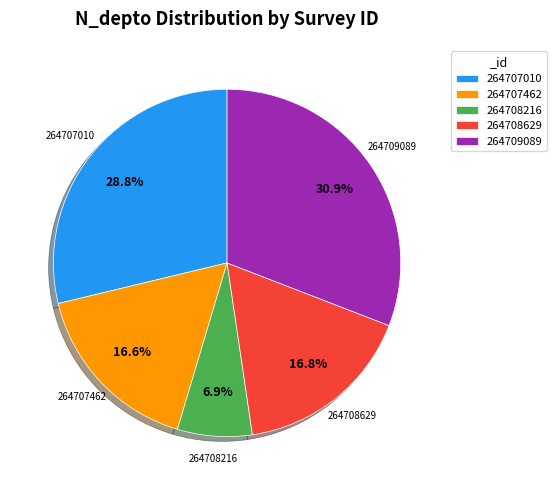

Is there a majority slice in this chart?

No